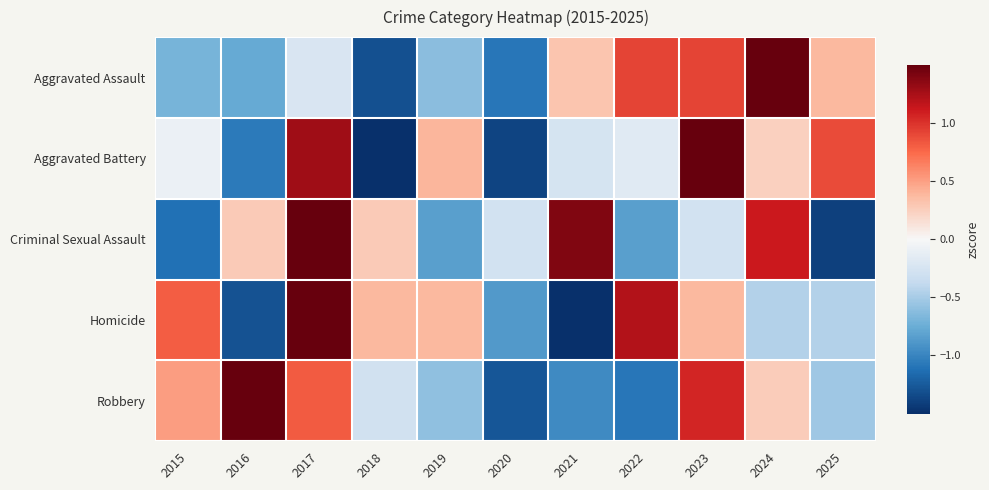

What is the total value across all series at 2021?

-1.2